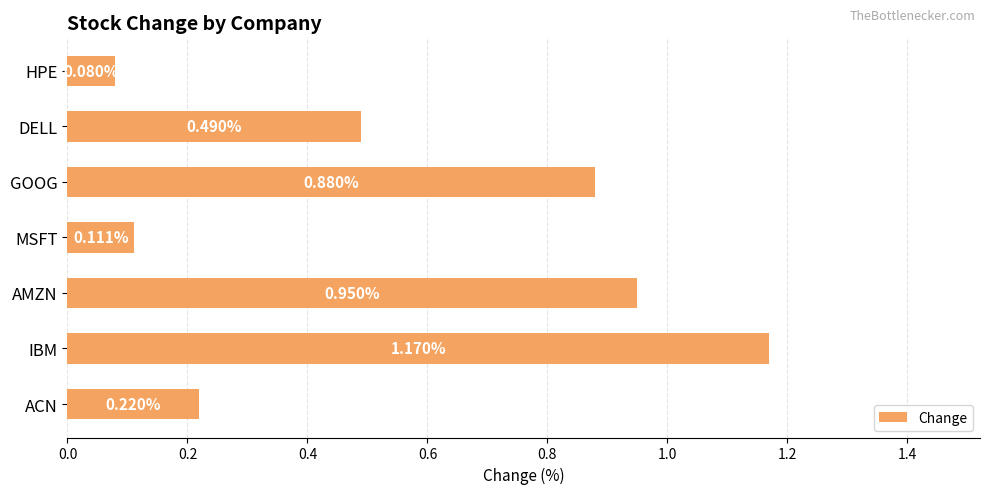

At which label is the value closest to 0?

HPE